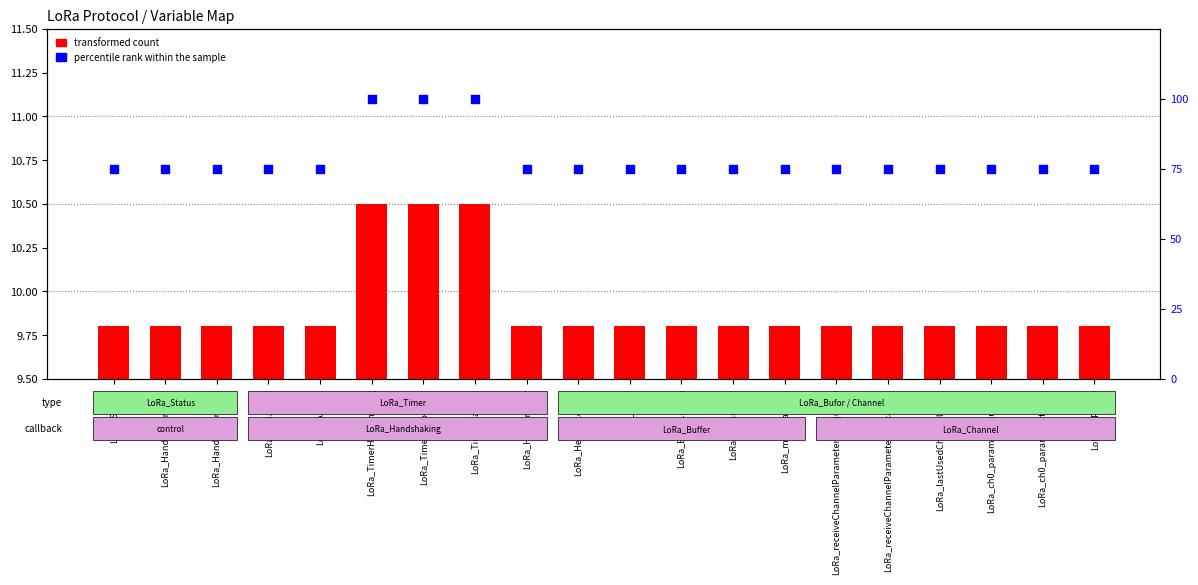

Which has a higher value, LoRa_maxChannels or LoRa_TimerHandshaking?

LoRa_TimerHandshaking